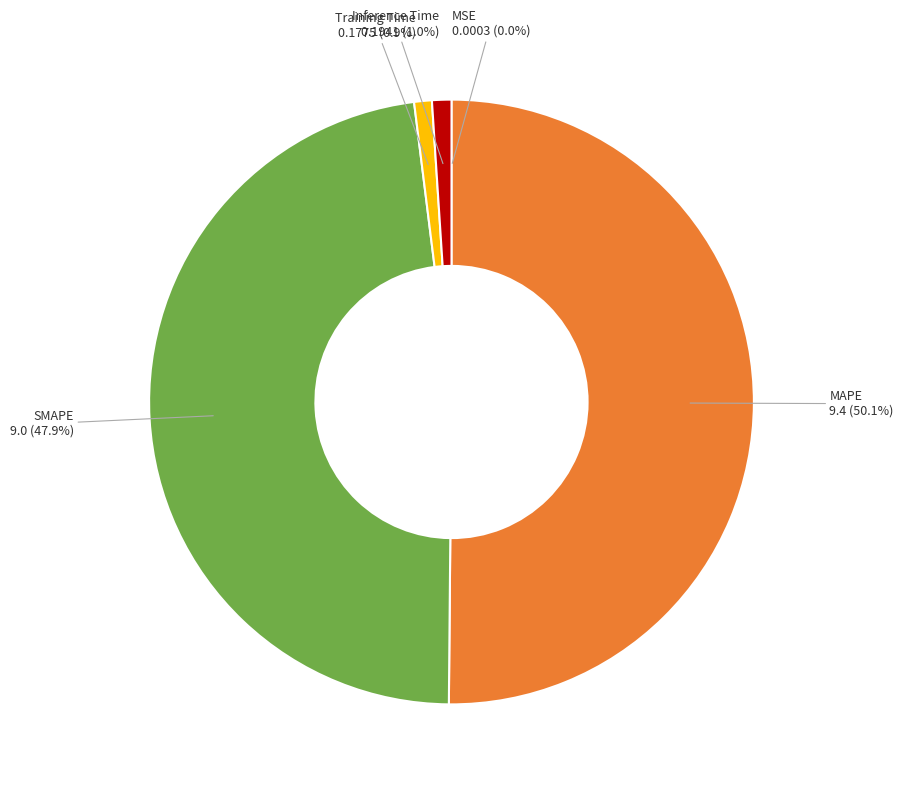

True or false: Training Time accounts for 11% of the total.

False